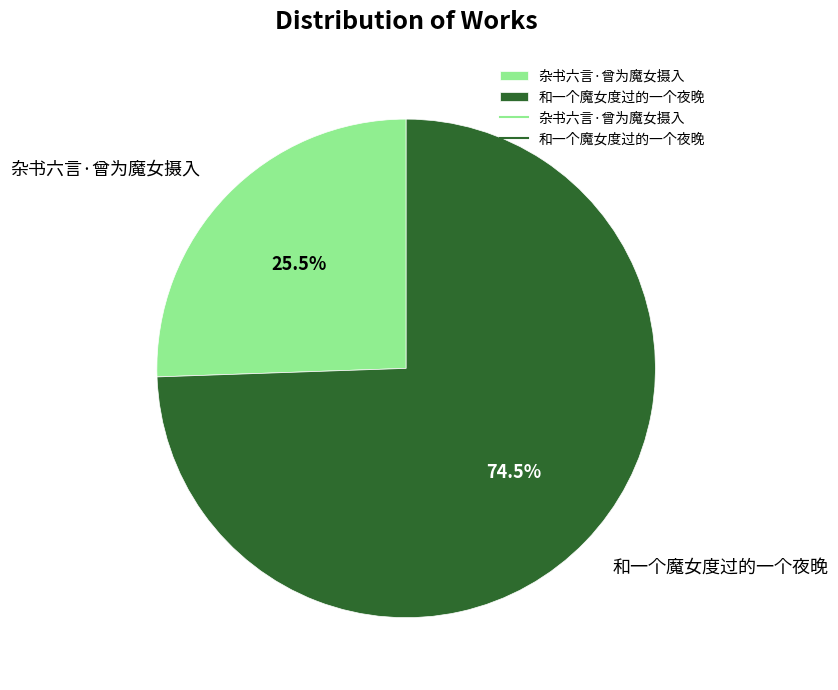

True or false: 杂书六言·曾为魔女摄入 accounts for 37% of the total.

False